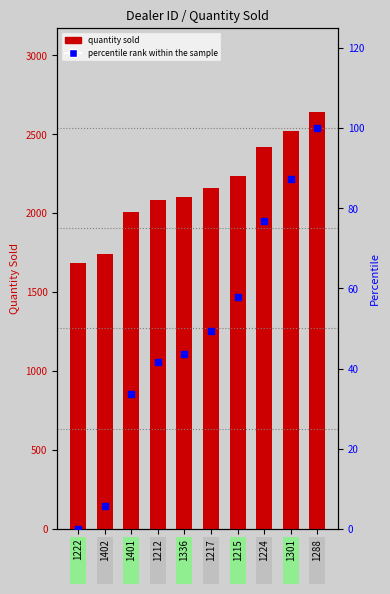

At which category is the sum across all series the highest?

1288